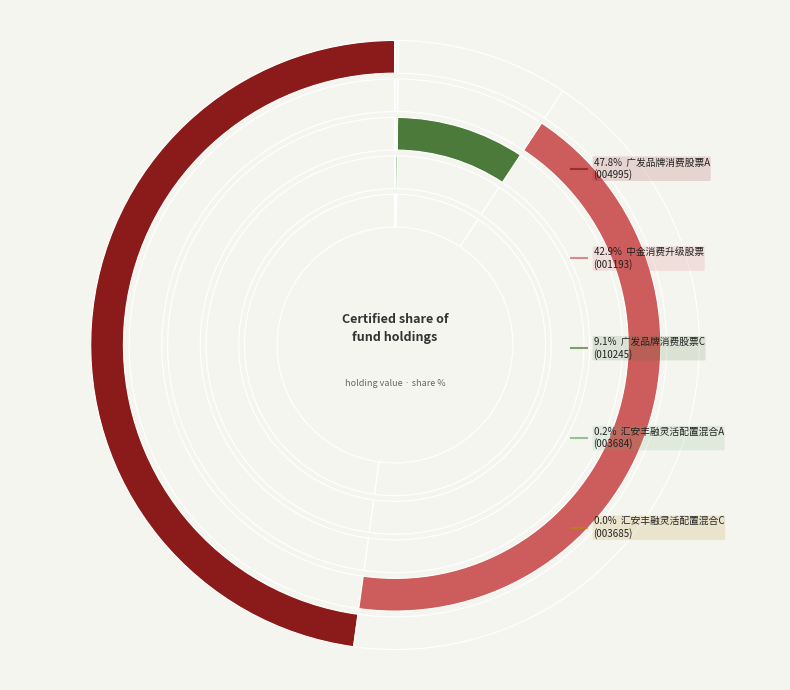

To the nearest percent, what is the combined percentage of 广发品牌消费股票A and 广发品牌消费股票C?

57%